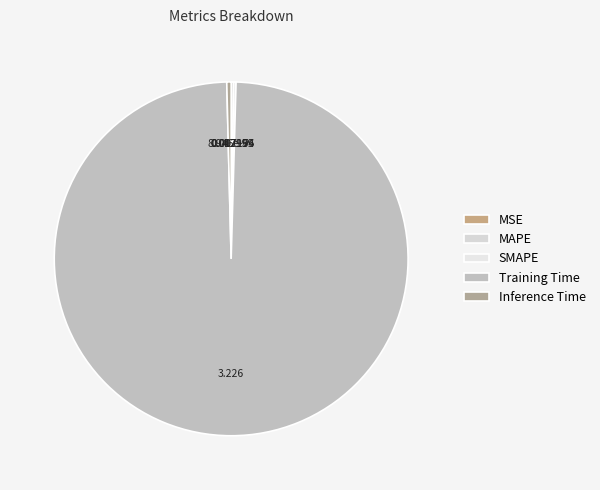

Which has a higher value, SMAPE or Training Time?

Training Time